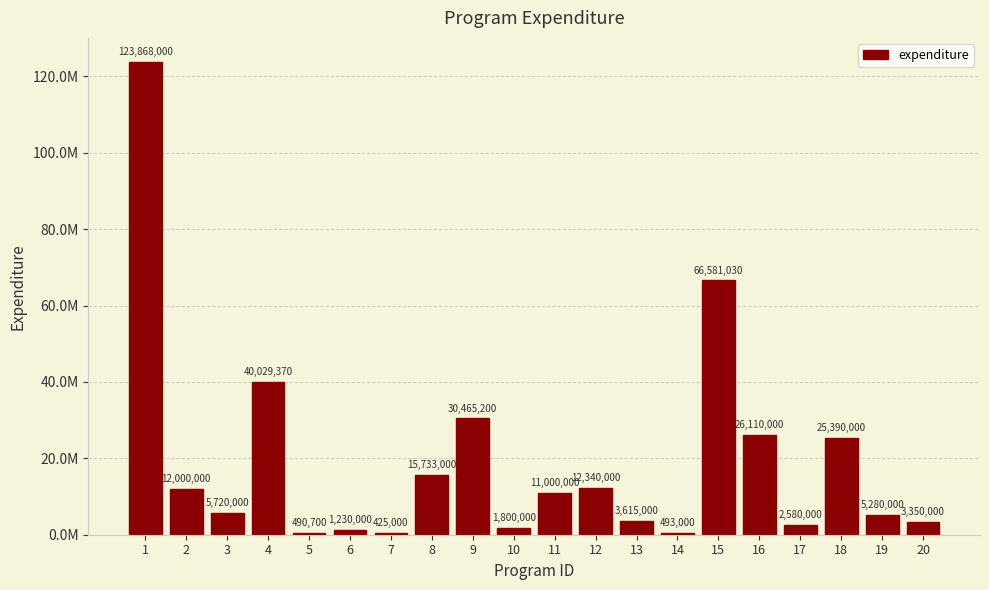

Reading left to right, transcribe all the data shown in this chart.

123868000	12000000	5720000	40029370	490700	1230000	425000	15733000	30465200	1800000	11000000	12340000	3615000	493000	66581030	26110000	2580000	25390000	5280000	3350000